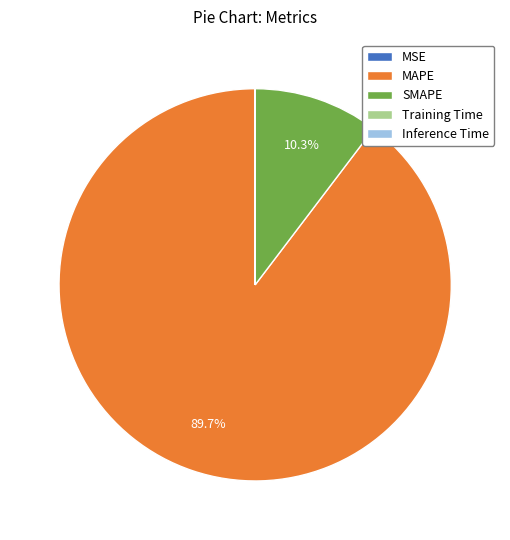

Which slice is the largest?

MAPE